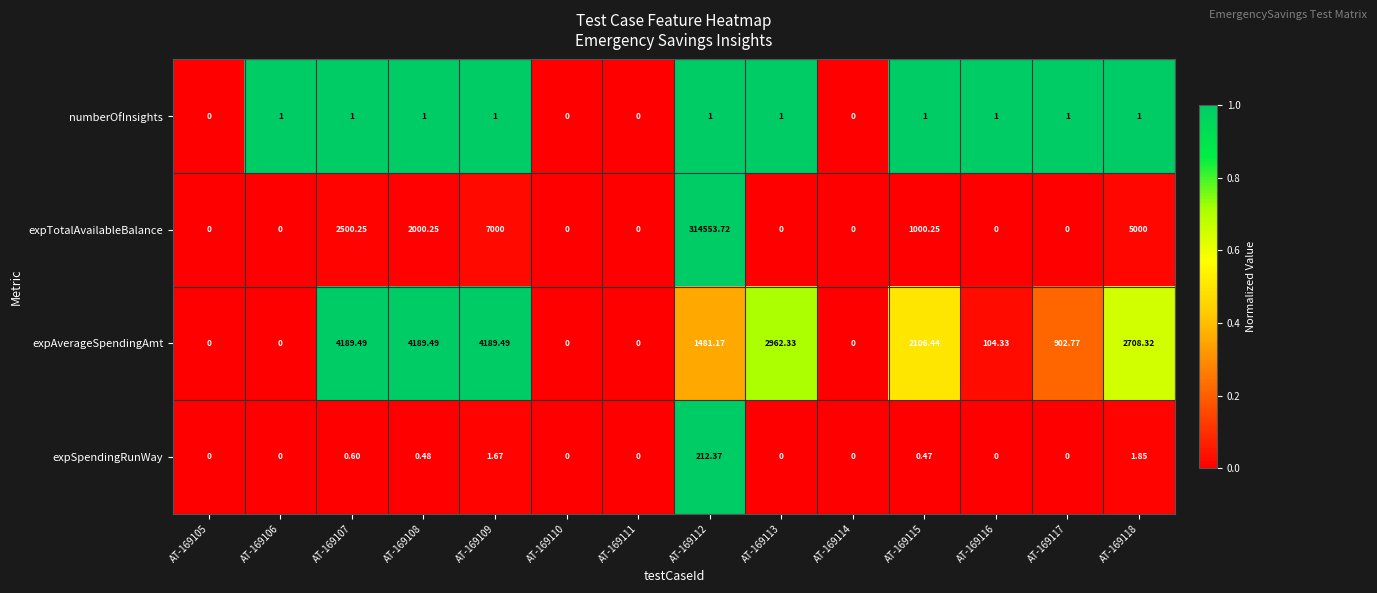

What is the difference between the highest and lowest values at AT-169113?

2962.3